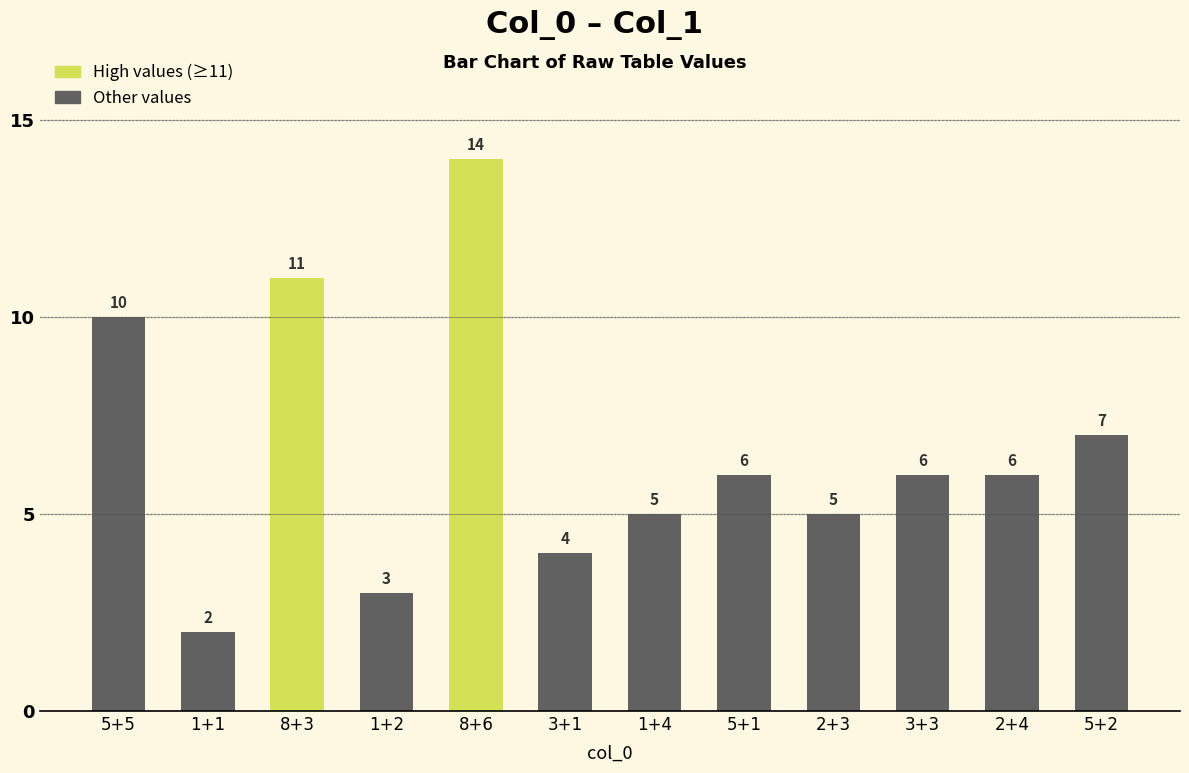

True or false: the data shows 5 at 1+4.

True